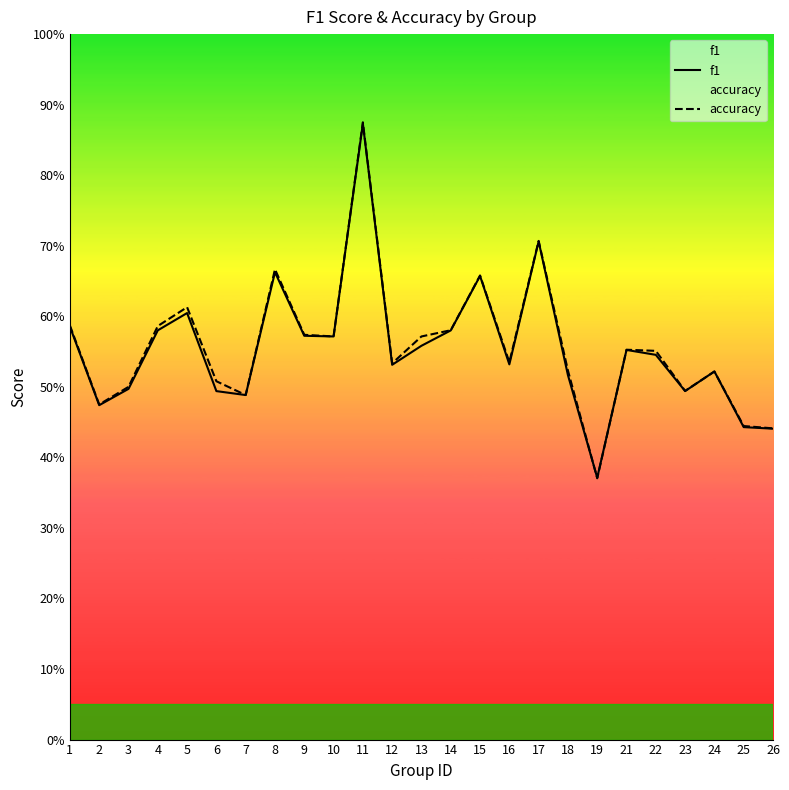

How many intersections are there between f1 and accuracy?

4